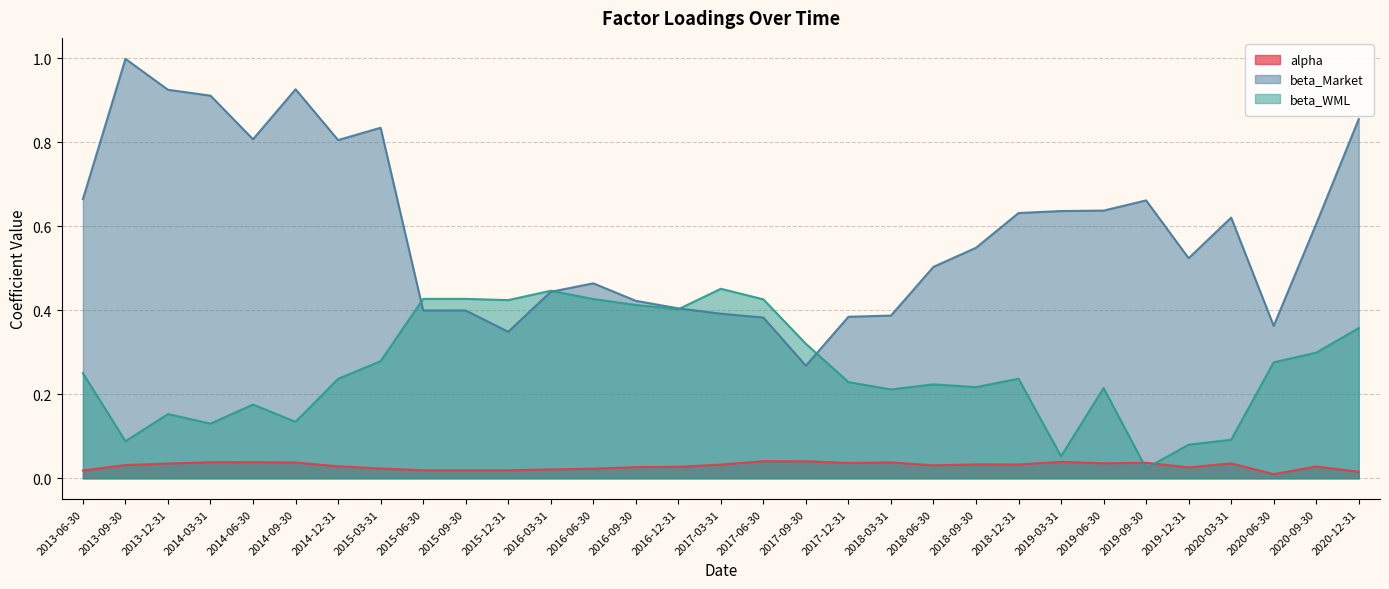

True or false: beta_WML has a value of 0.4 at 2015-09-30.

True